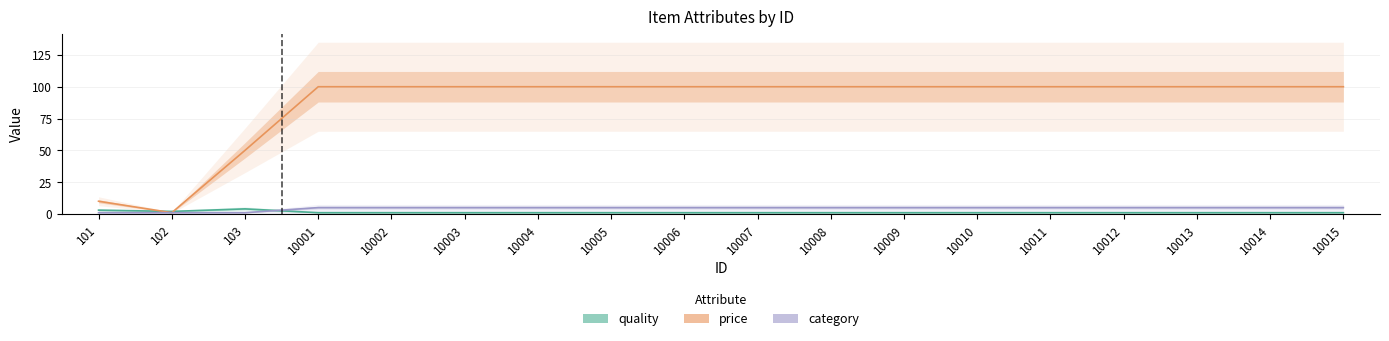

Between 10002 and 10011, which series saw the biggest shift?

quality